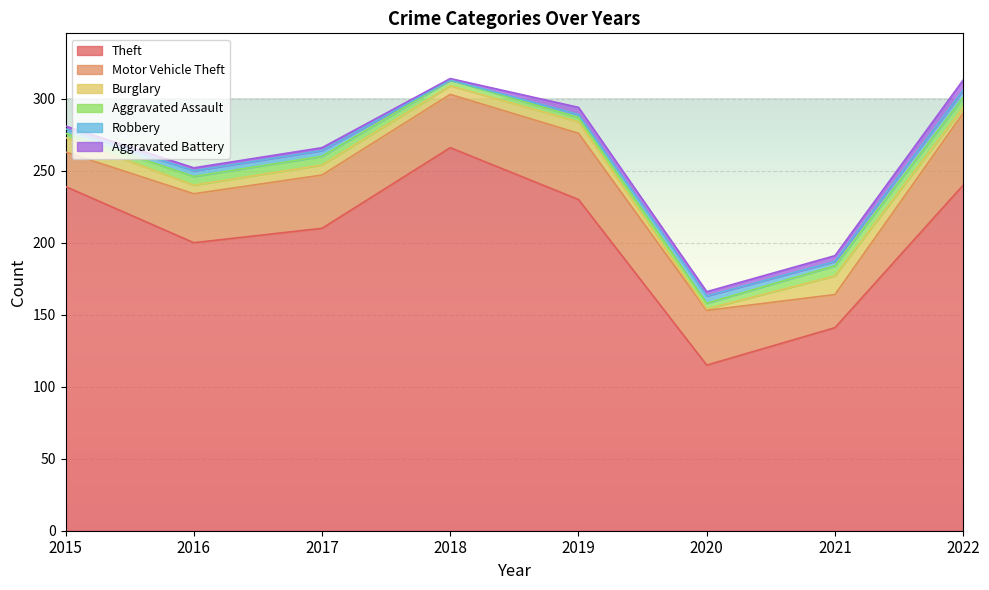

True or false: Aggravated Assault and Motor Vehicle Theft intersect in this chart.

False